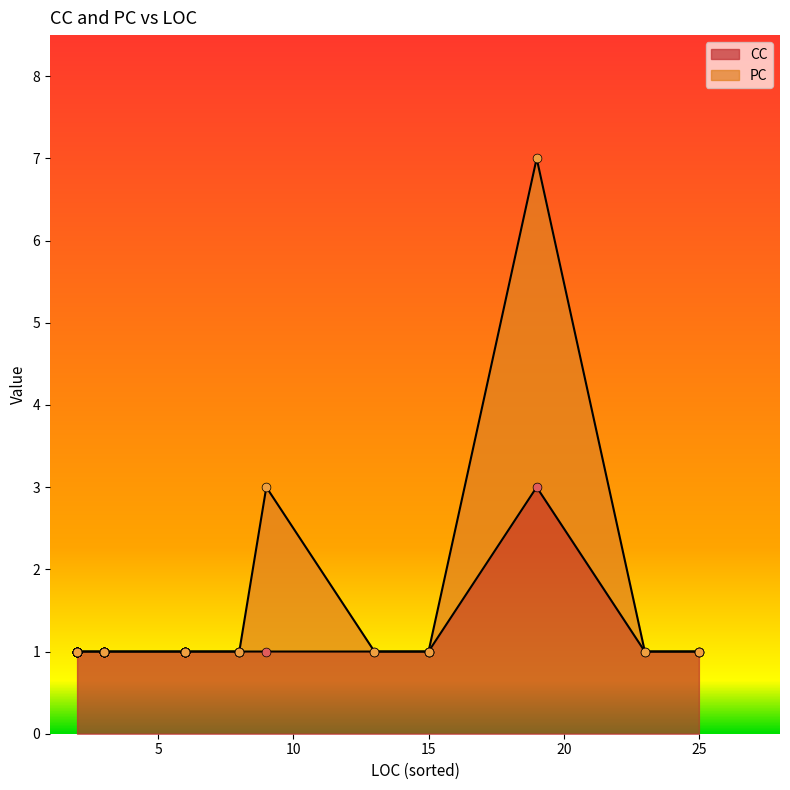

Which series has the largest Y range (max minus min)?

PC